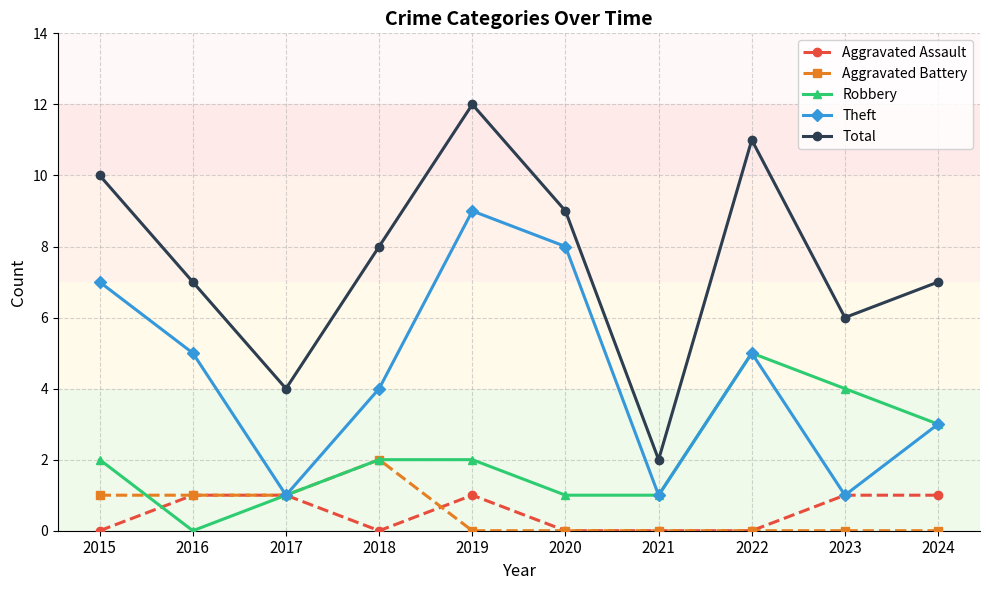

What are all the series names shown in the legend?

Aggravated Assault, Aggravated Battery, Robbery, Theft, Total